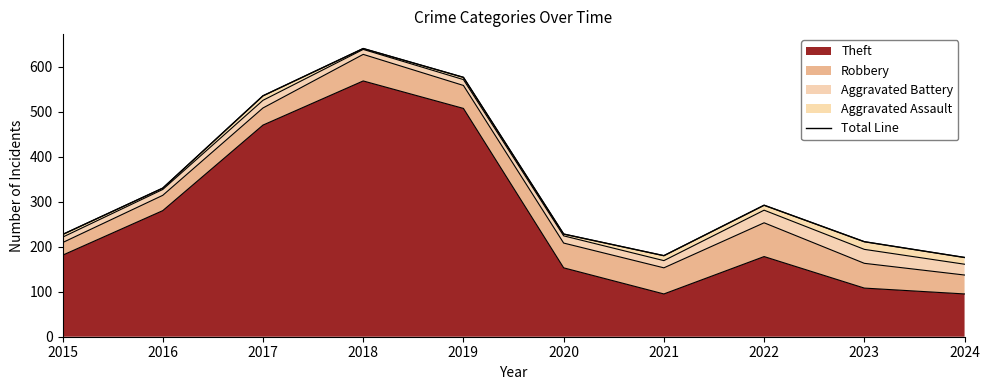

What is the value of the 7th point from the left?

180